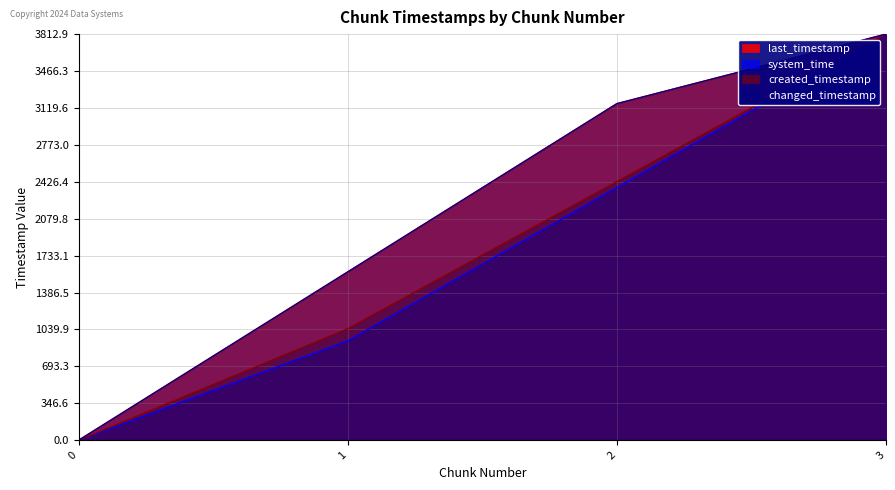

True or false: created_timestamp has a value of 2428.7 at 2.

True